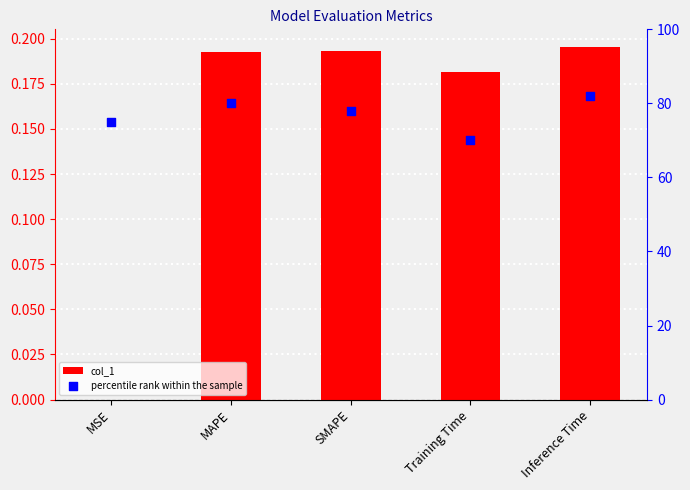

Which series has the largest Y range (max minus min)?

percentile rank within the sample